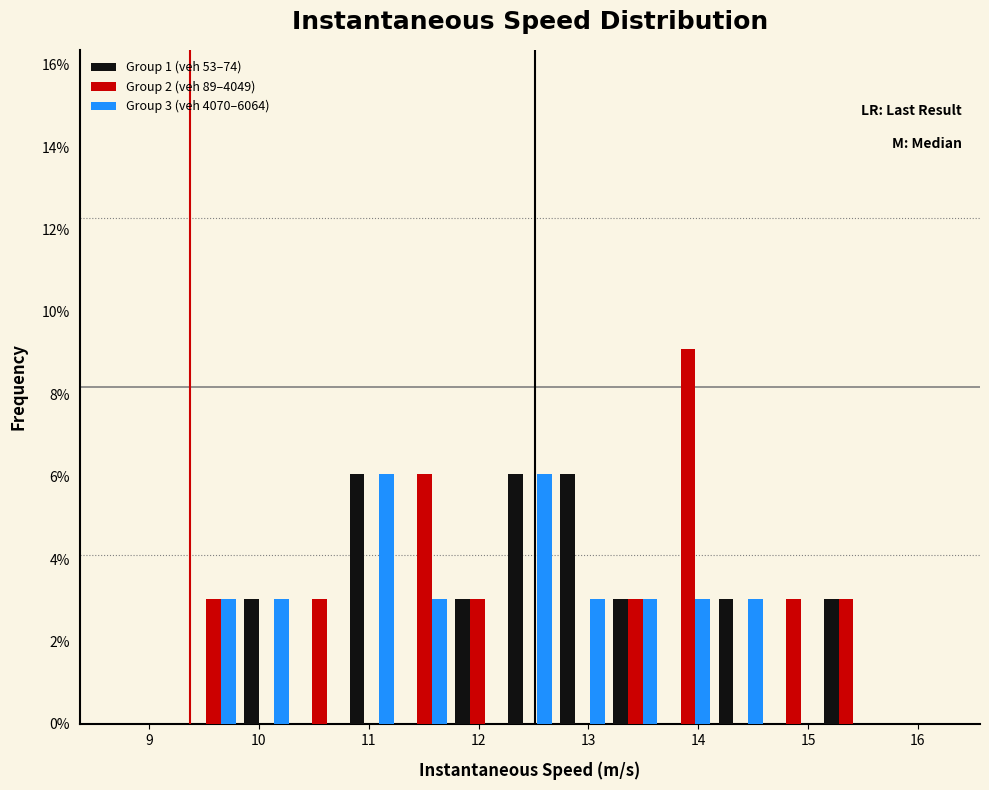

In the Group 2 (veh 89–4049) series, which range on the x-axis has the tallest bar?

13.7 to 14.1